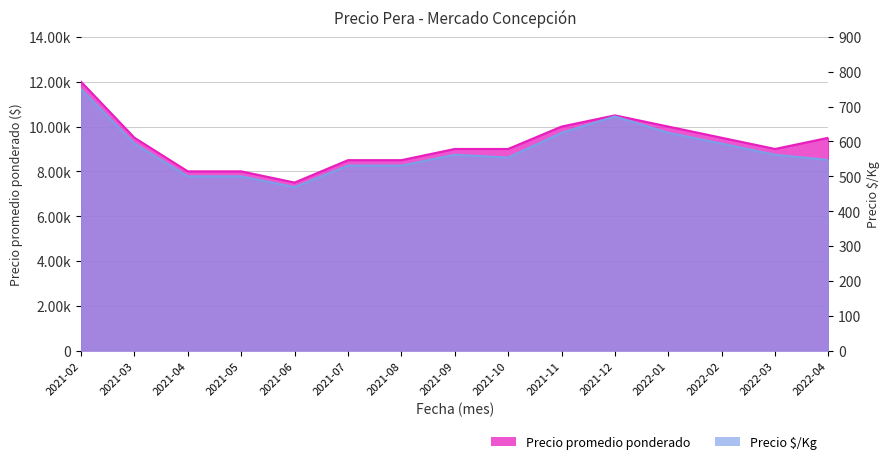

Between 2021-10 and 2022-02, which series saw the biggest shift?

Precio promedio ponderado